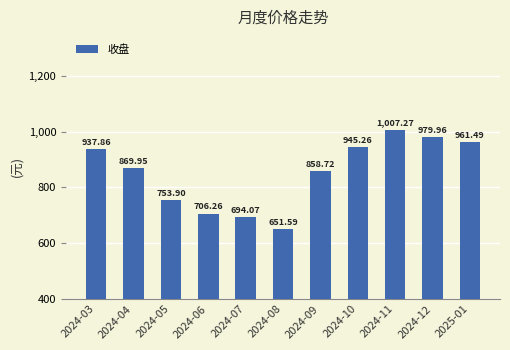

List the labels in order of value, largest first.

2024-11, 2024-12, 2025-01, 2024-10, 2024-03, 2024-04, 2024-09, 2024-05, 2024-06, 2024-07, 2024-08